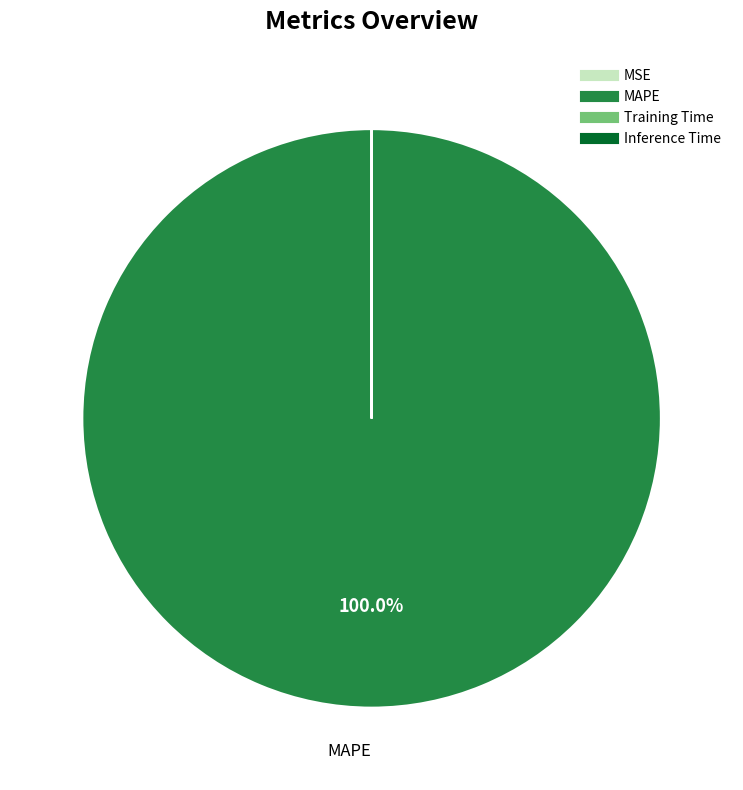

Which category has the biggest portion of the pie?

MAPE